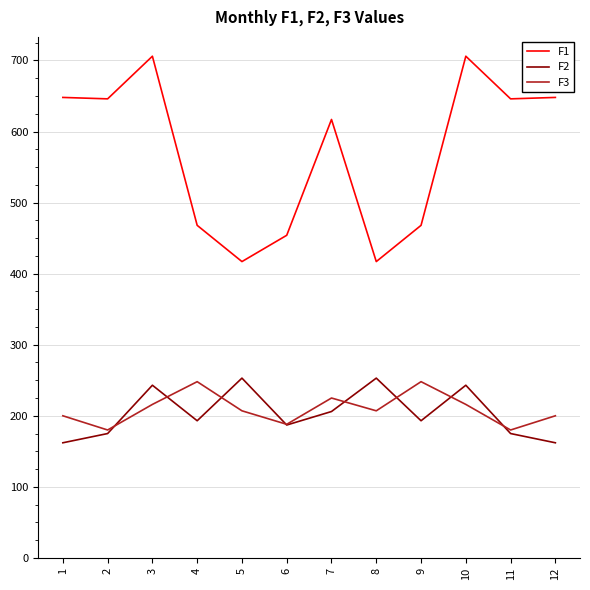

What is the approximate value of F2 at 7, to the nearest 5?

205